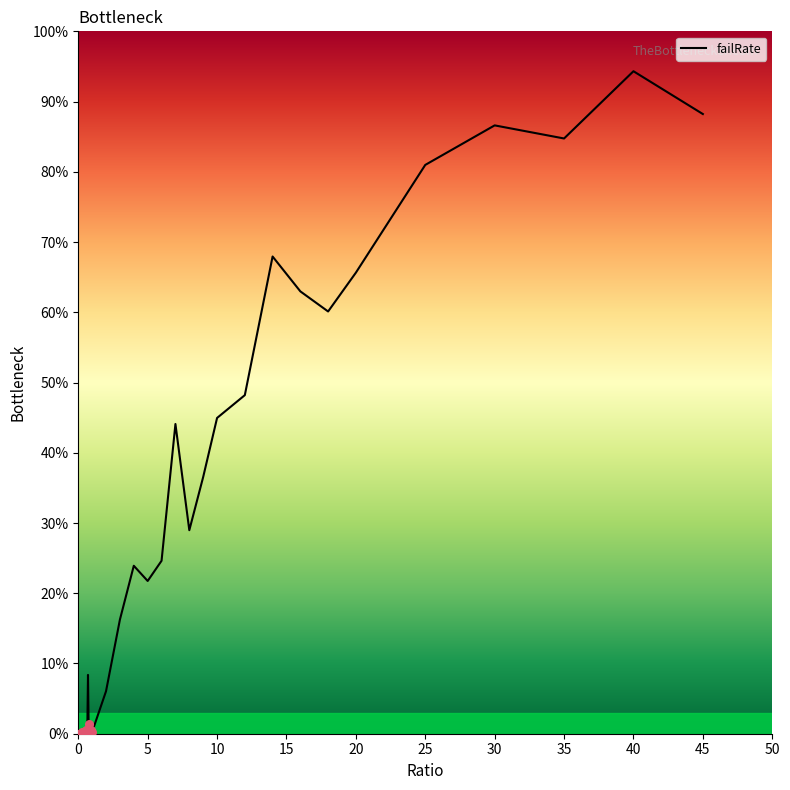

What is the difference between the maximum and minimum values?

94.3